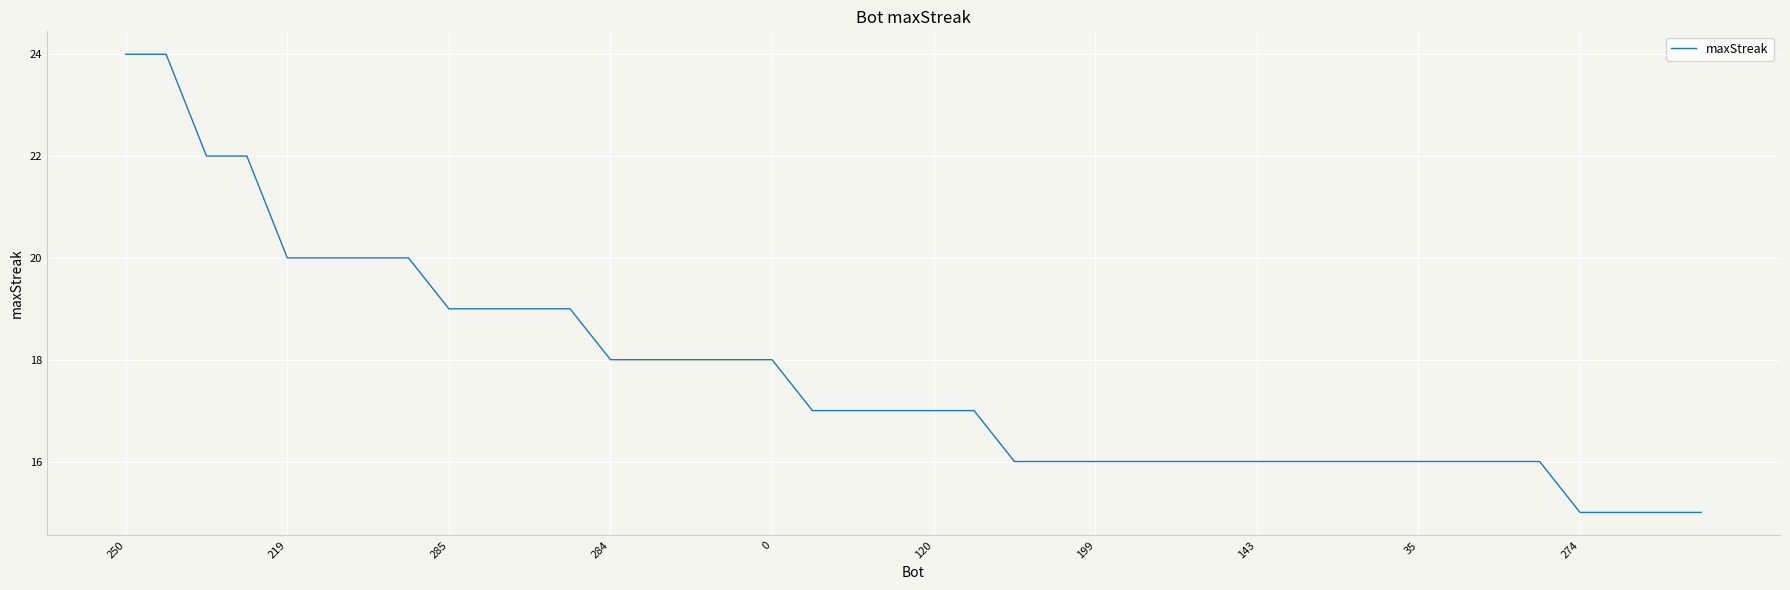

What is the minimum value shown in the chart?

15